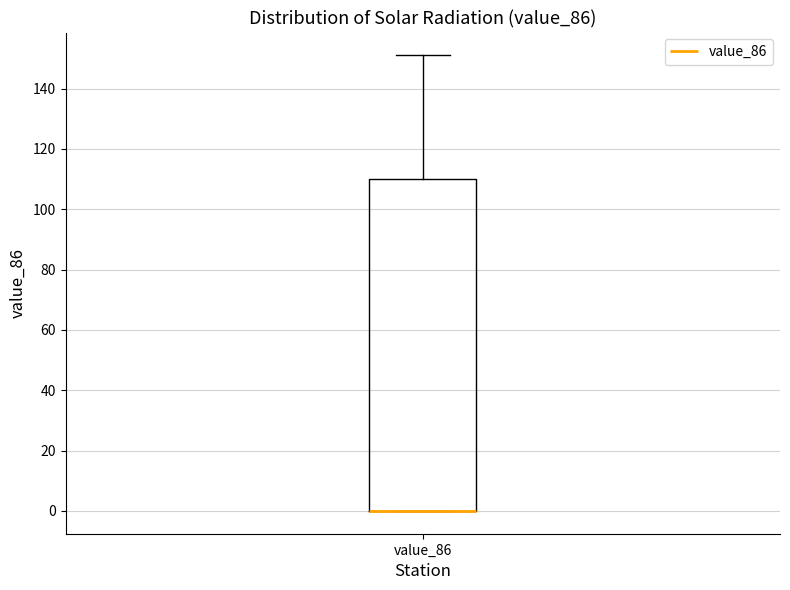

Read this box plot against the y-axis: the position of the median line, the range covered by the box, and the ends of both whiskers. The values are not printed on the chart, so give them approximately, as read against the axis.

median 0 (drawn on the box's lower edge), box 0 to 110, whiskers 0 to 152